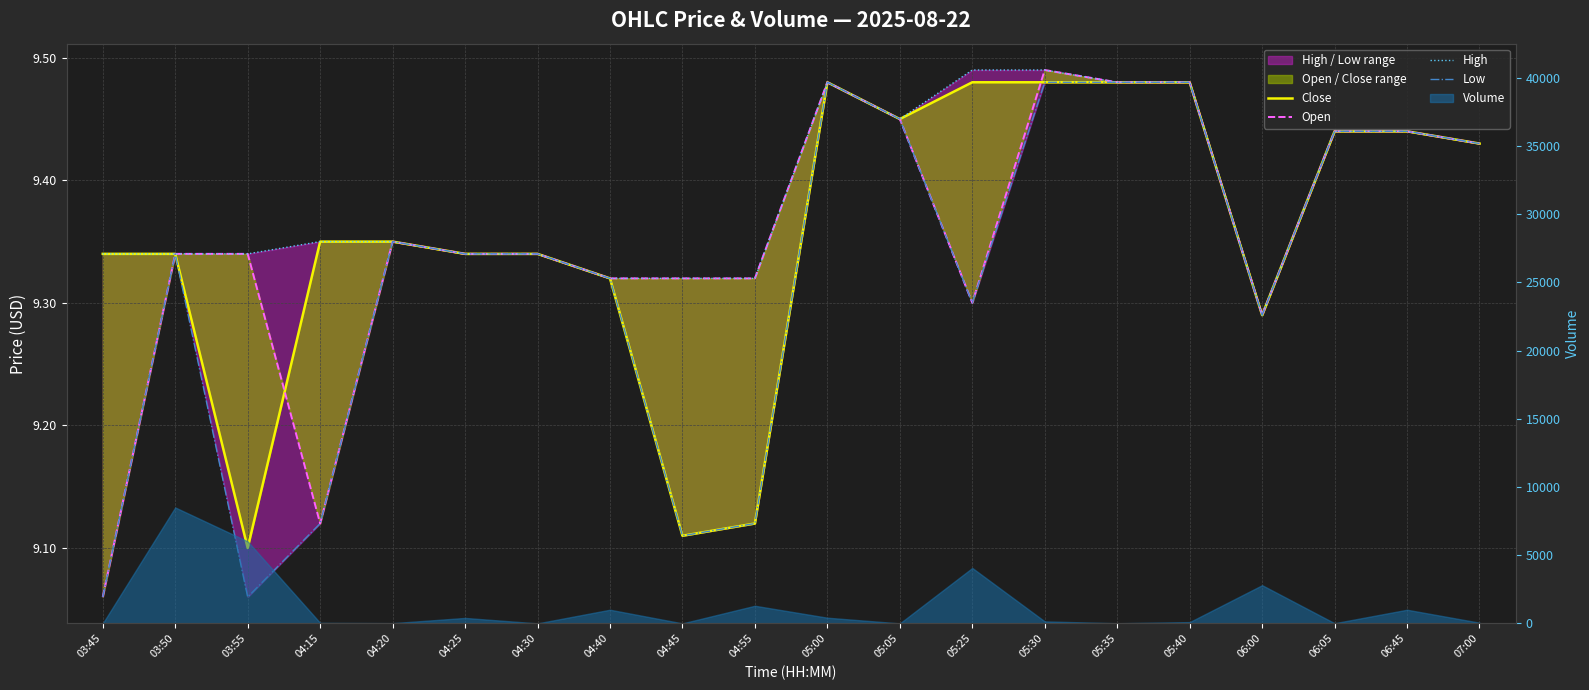

In Low, how many points are lower than both neighbors (excluding endpoints)?

4